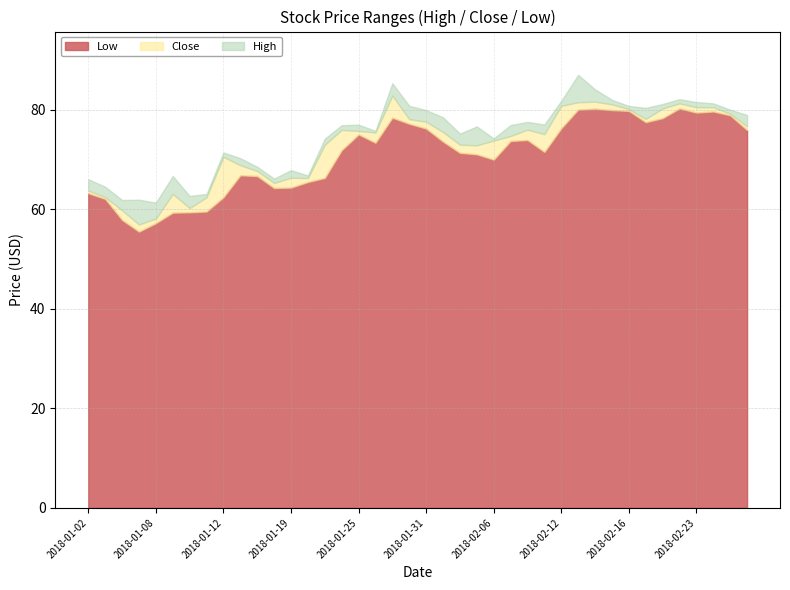

What is the label of the 34th point from the right?

2018-01-10